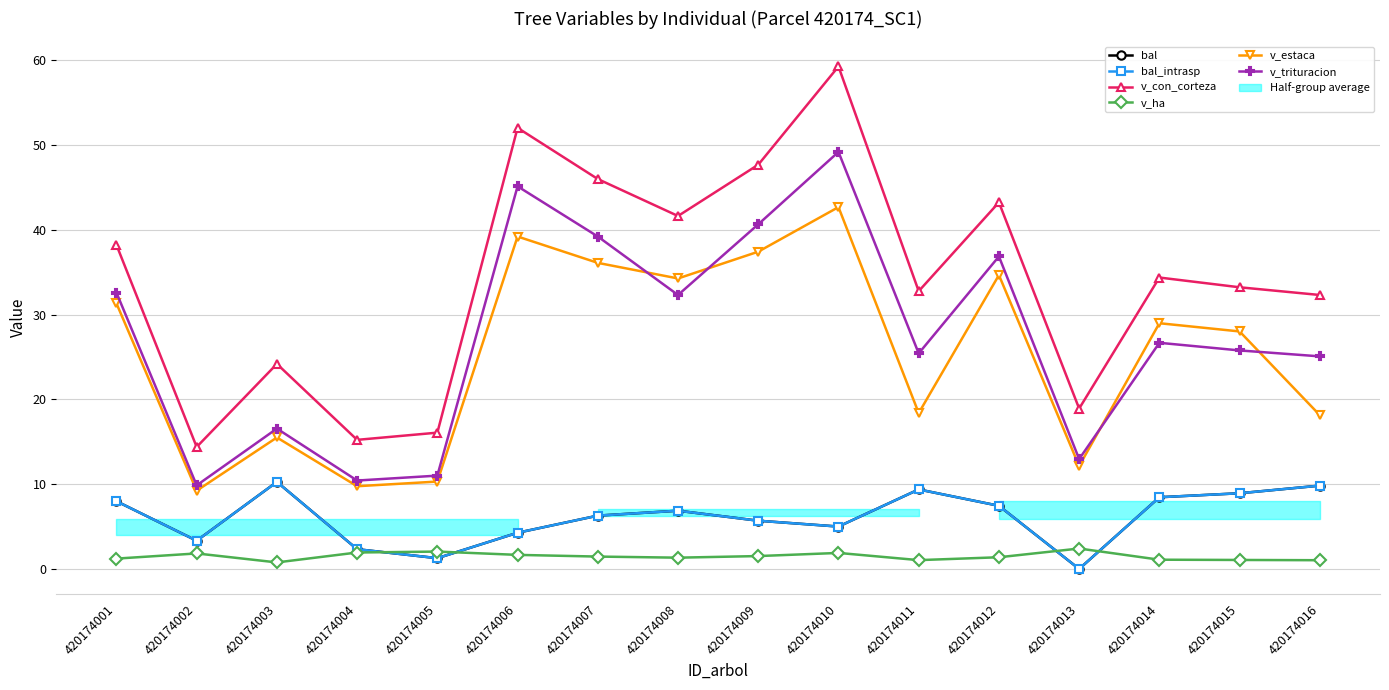

Between 420174009 and 420174016, which is larger?

420174016